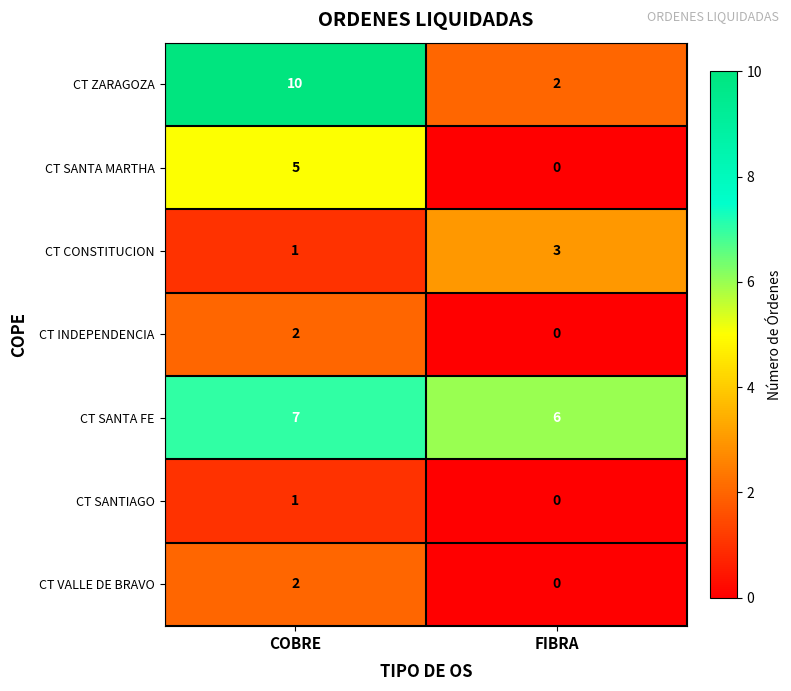

The value of CT SANTA MARTHA at FIBRA is -2. True or false?

False